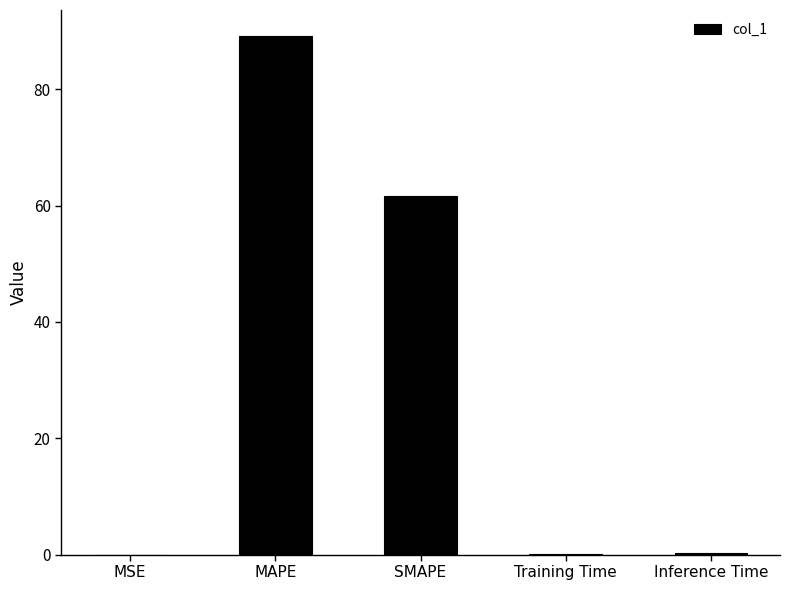

At which category does the chart reach its peak across all series?

MAPE